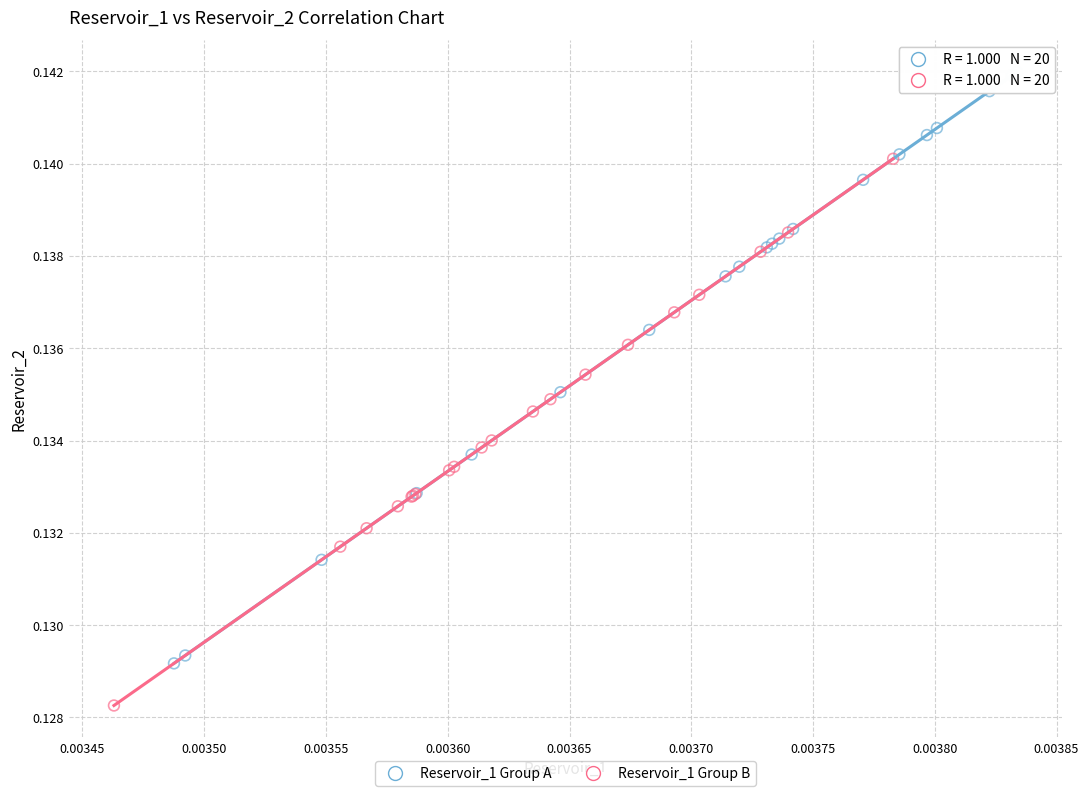

What are all the series names shown in the legend?

Reservoir_1 Group A, Reservoir_1 Group B